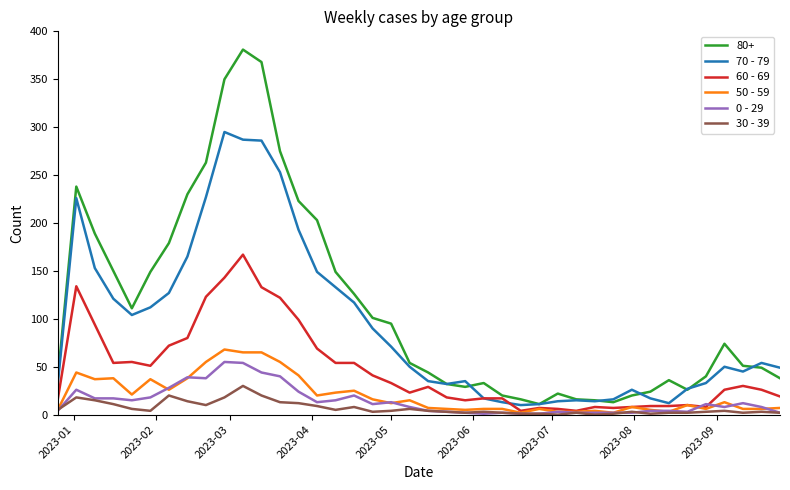

True or false: 30 - 39 and 80+ cross at least once.

False